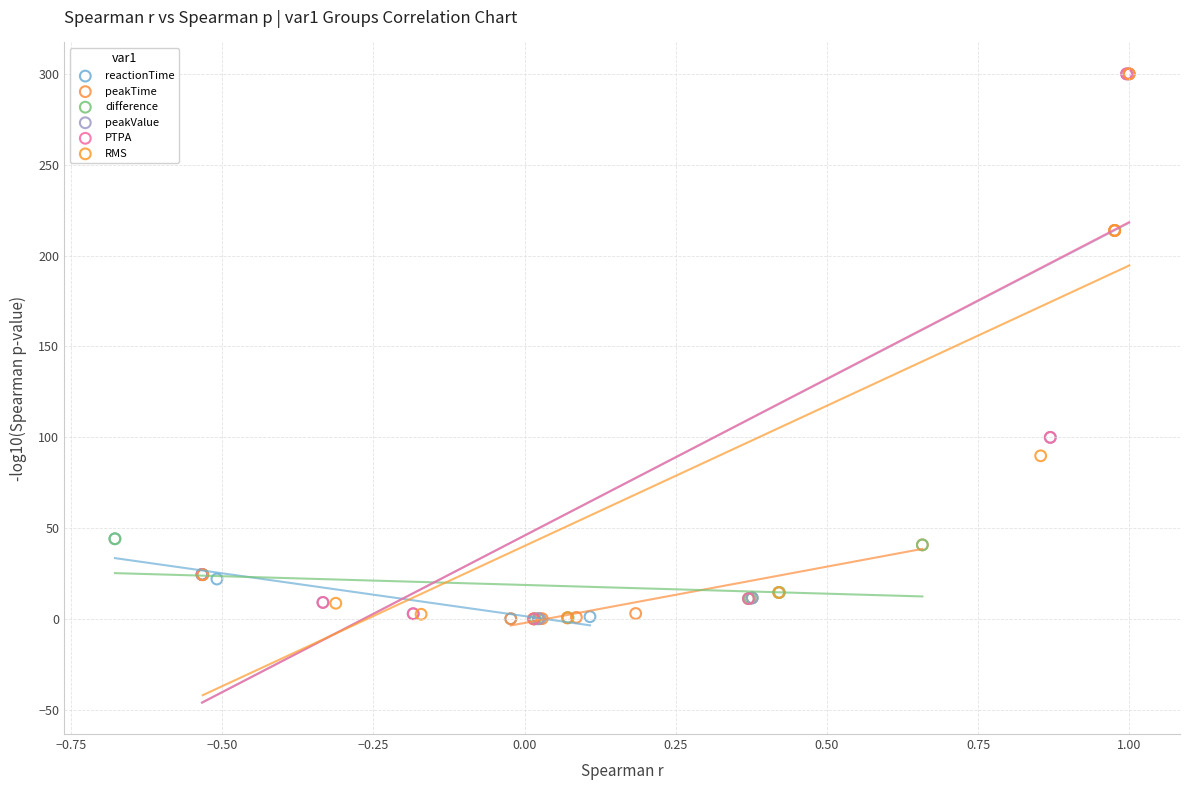

What are all the series names shown in the legend?

reactionTime, peakTime, difference, peakValue, PTPA, RMS